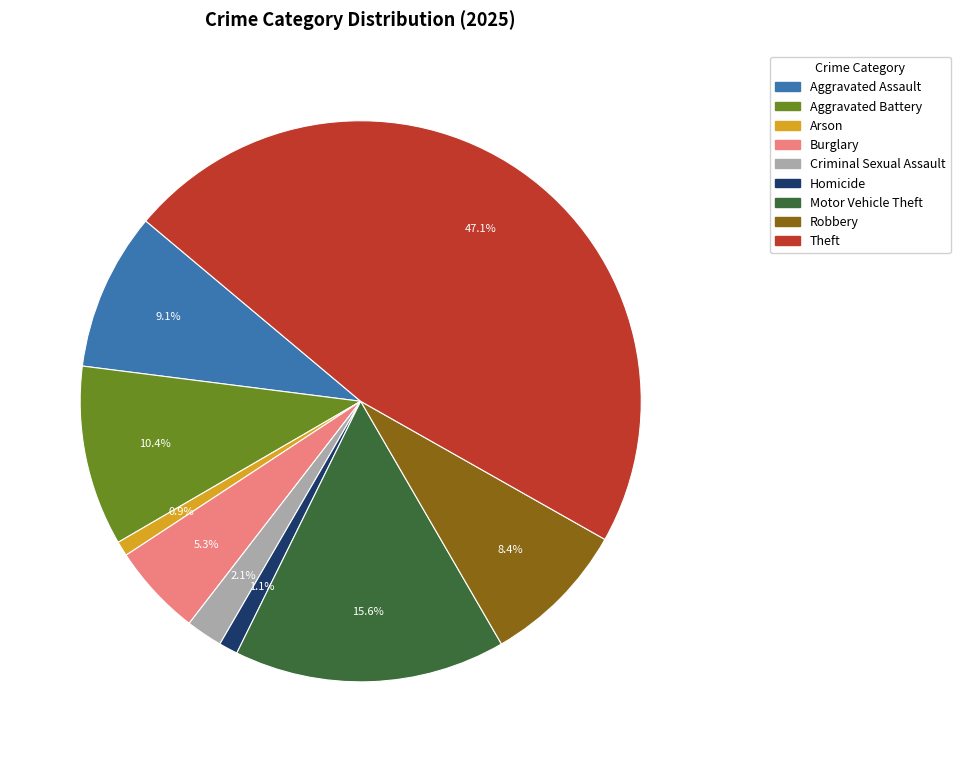

Which category has the biggest portion of the pie?

Theft